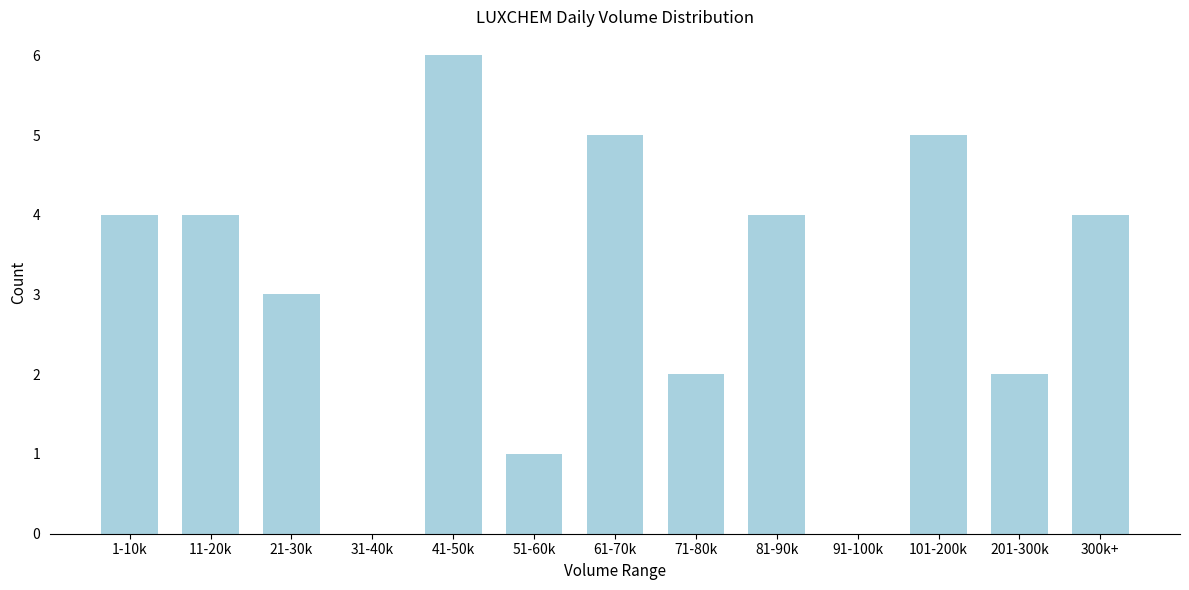

Reading left to right, list all the values displayed in this chart.

1-10k=4	11-20k=4	21-30k=3	31-40k=0	41-50k=6	51-60k=1	61-70k=5	71-80k=2	81-90k=4	91-100k=0	101-200k=5	201-300k=2	300k+=4